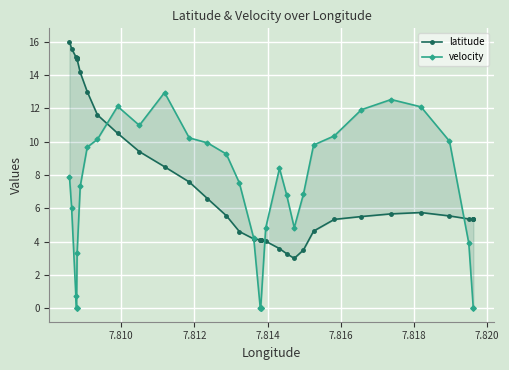

How many times do velocity and latitude cross each other?

4